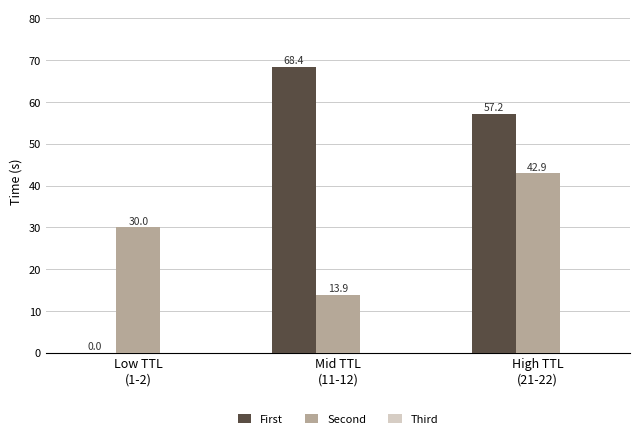

What is the highest value of the First series?

68.4